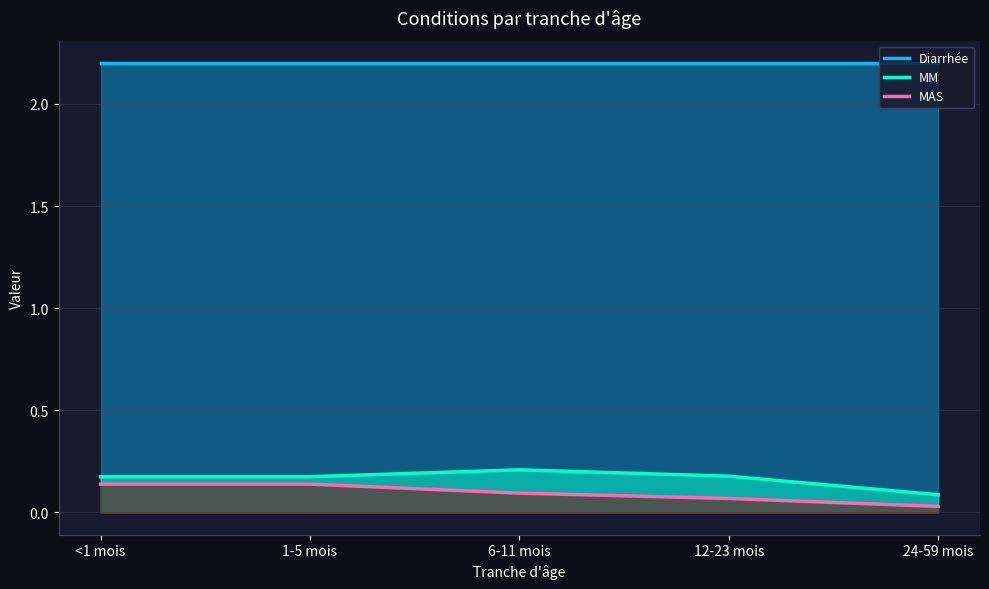

At which category is the sum across all series the highest?

<1 mois